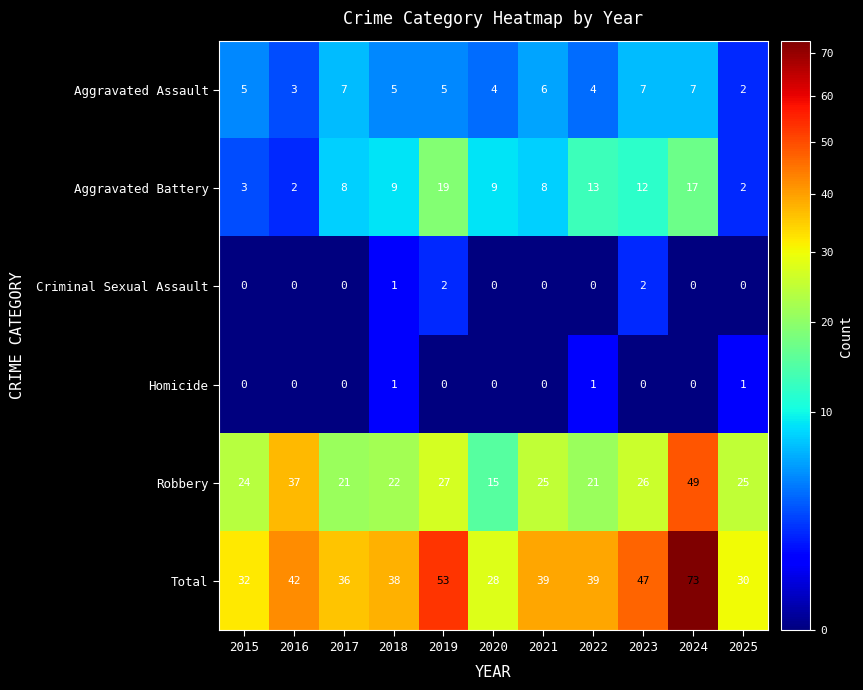

At which category is the sum across all series the highest?

2024